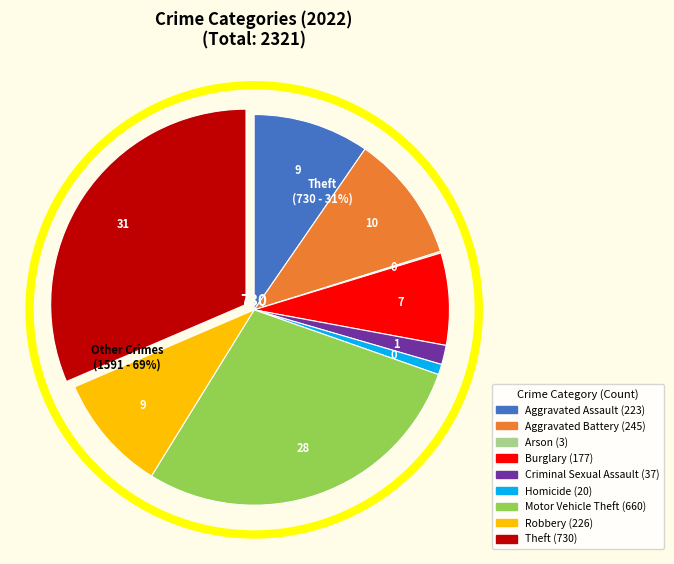

Which slice is the largest?

Theft